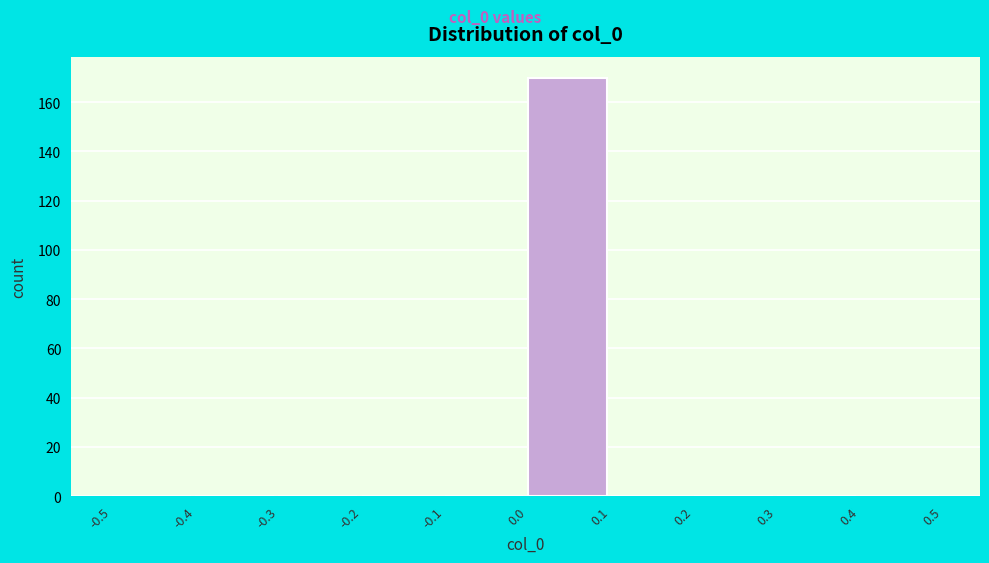

What is the height of the bar covering 0.0 to 0.1 on the x-axis? The values are not printed on the chart, so give them approximately, as read against the axis.

170